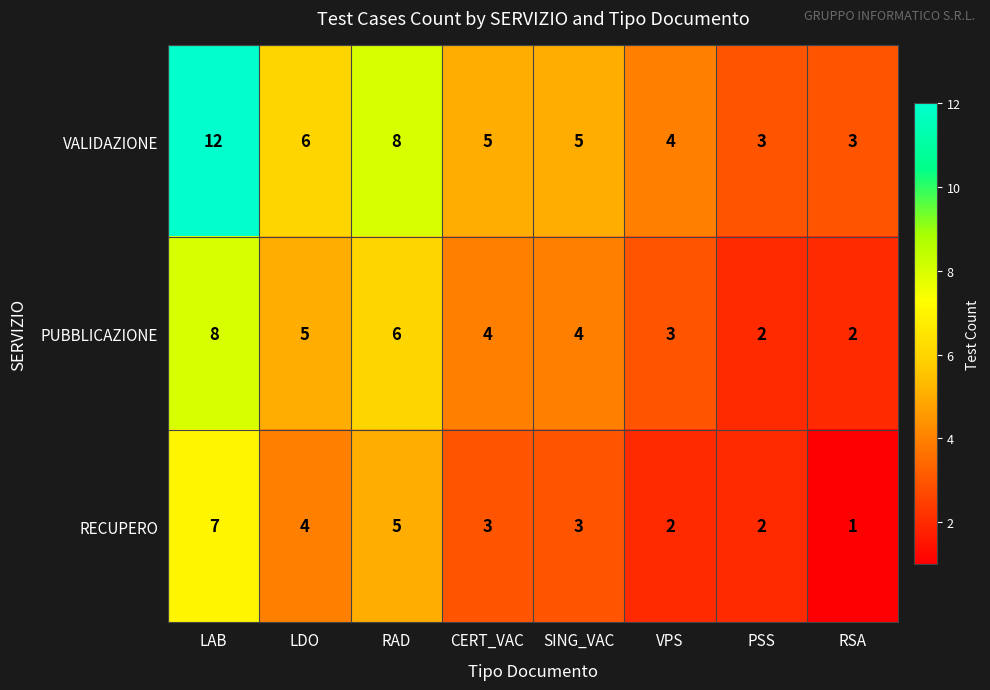

What is the total value across all series at PSS?

7